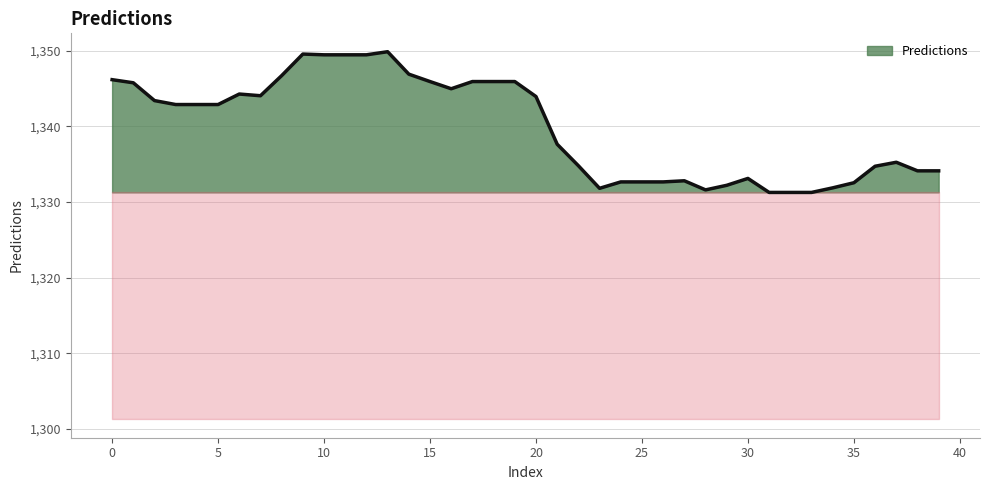

What is the maximum value shown in the chart?

1349.9